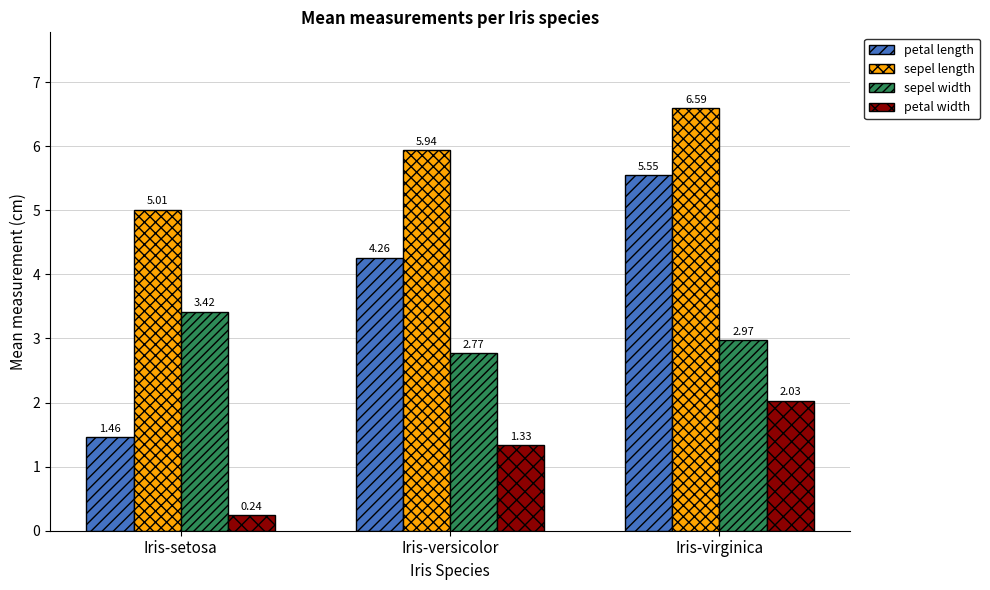

What are all the series names shown in the legend?

petal length, sepel length, sepel width, petal width